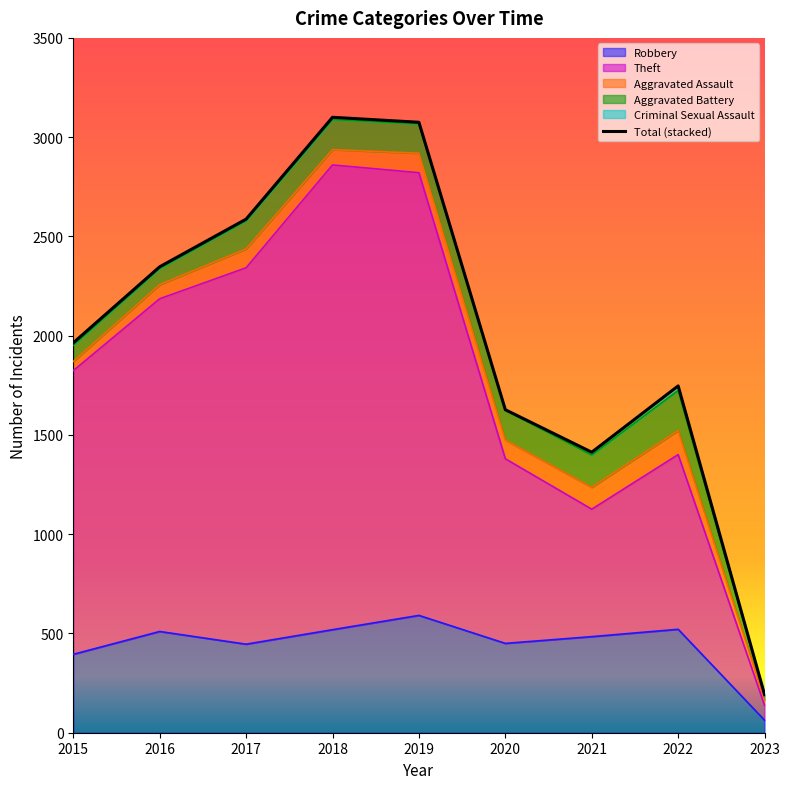

Which category has the highest value across all series?

2018